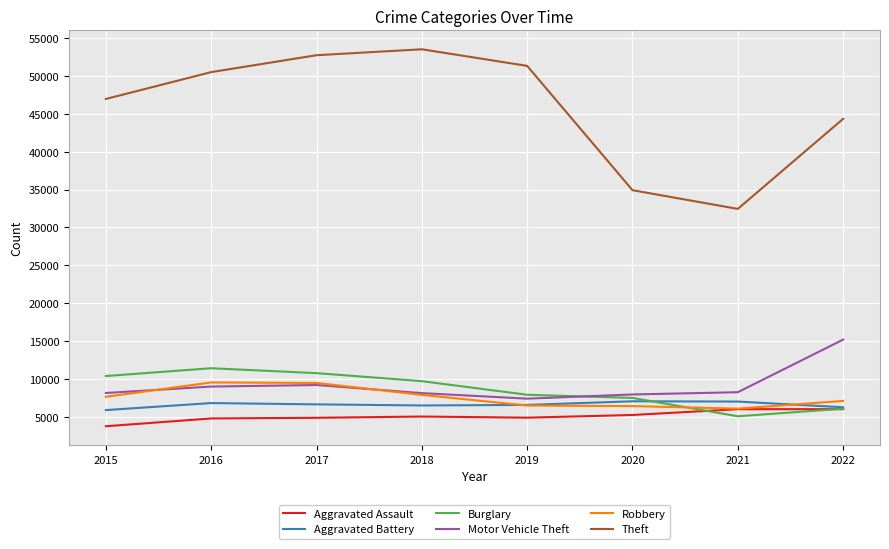

Which series has the largest total across all categories?

Theft